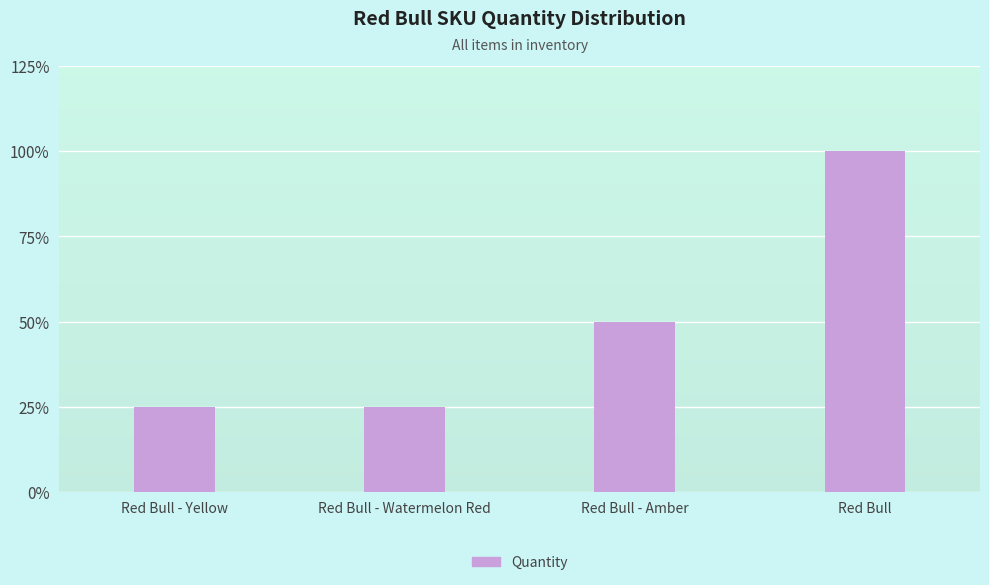

The chart shows a value of 3 at Red Bull - Amber. True or false?

False